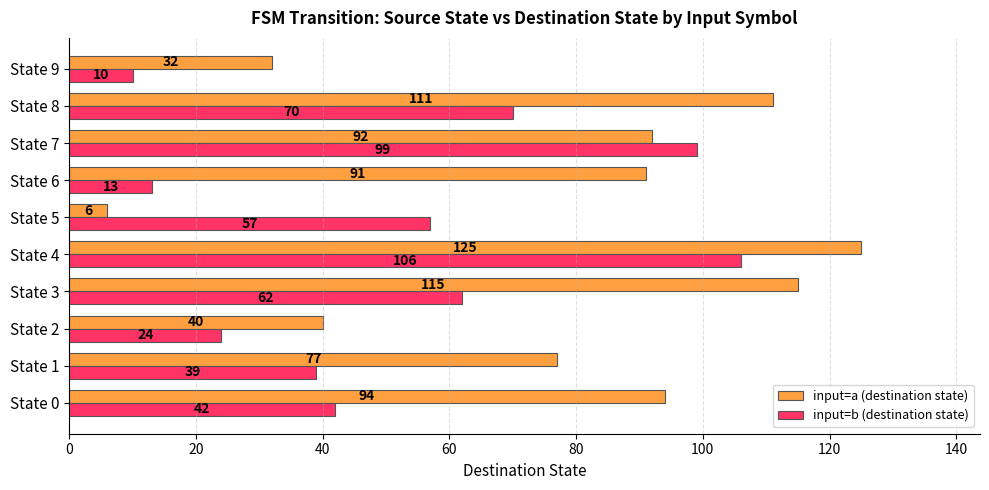

What is the difference between the second highest and minimum values in the input=a (destination state) series?

109